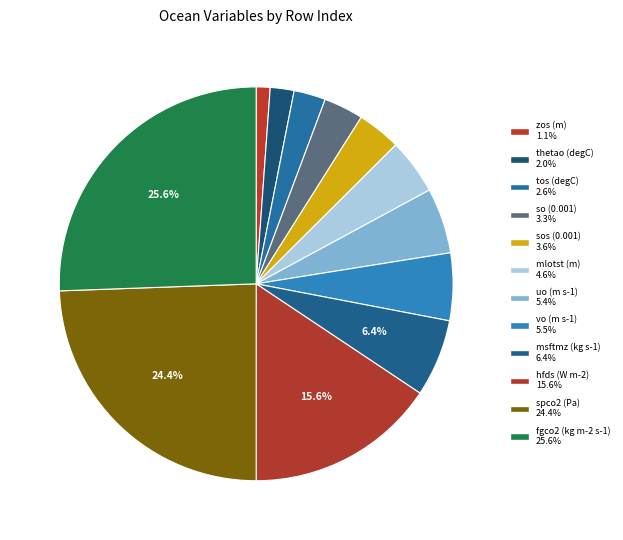

To the nearest percent, what is the difference between the so (0.001) and mlotst (m) slice percentages?

1%